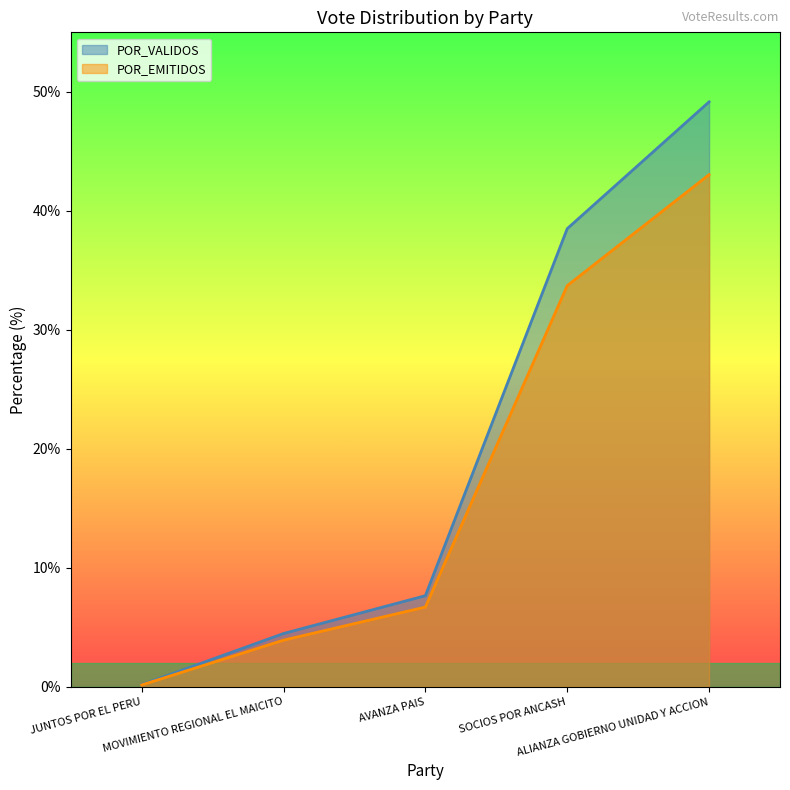

What is the label of the 3rd point from the left?

AVANZA PAIS